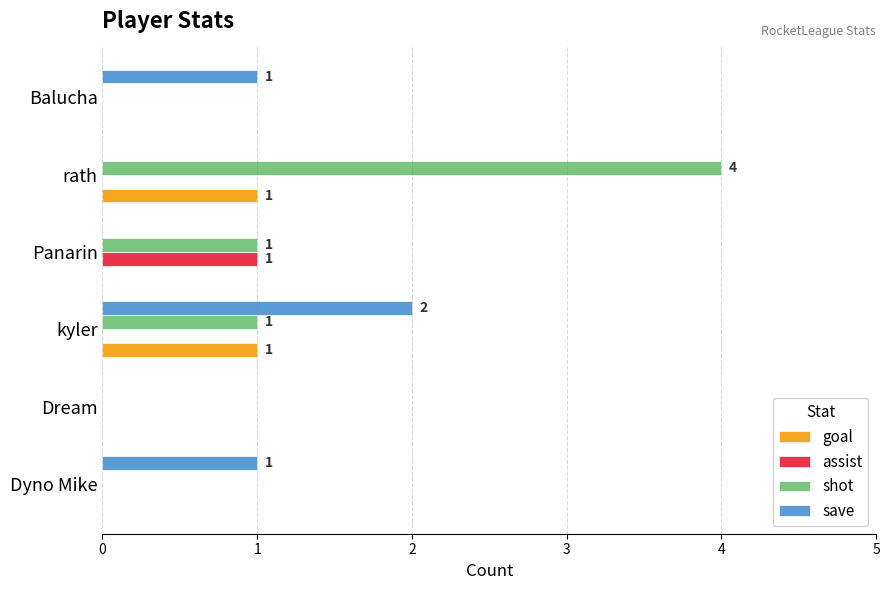

At which label does shot reach its peak?

rath